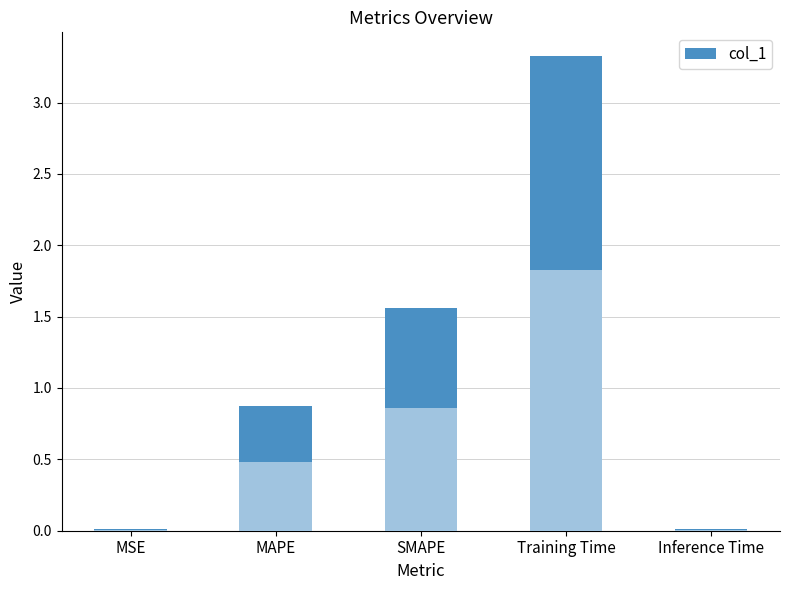

What is the change in value from MSE to SMAPE?

+1.5